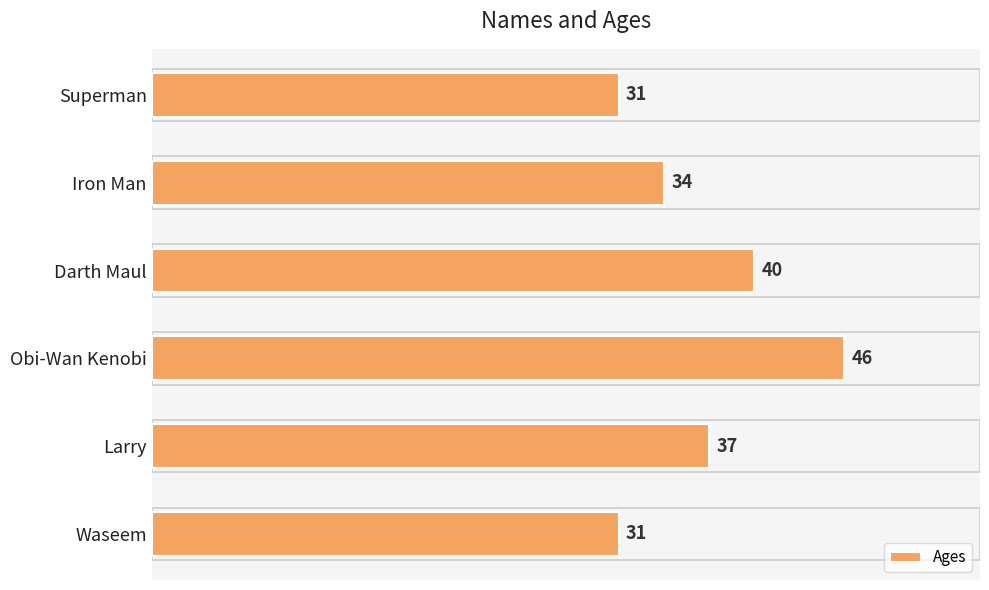

Reading bottom to top, extract all data points from this chart.

31	37	46	40	34	31